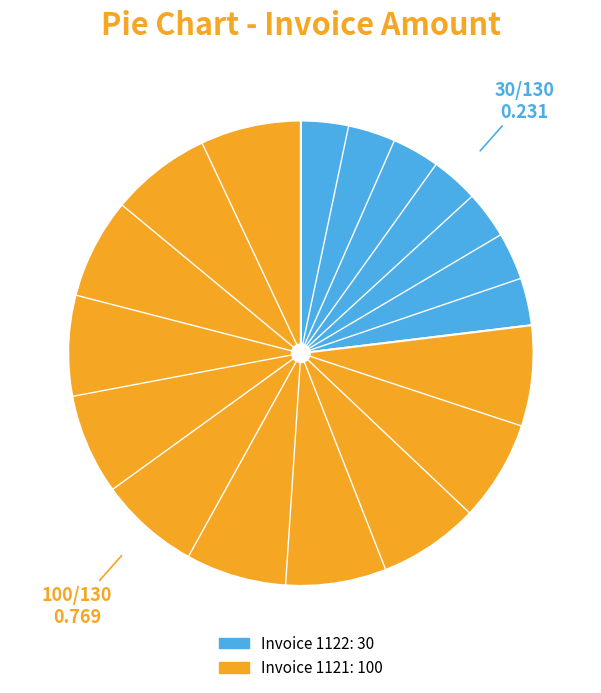

Is there any slice that represents more than half of the pie?

Yes